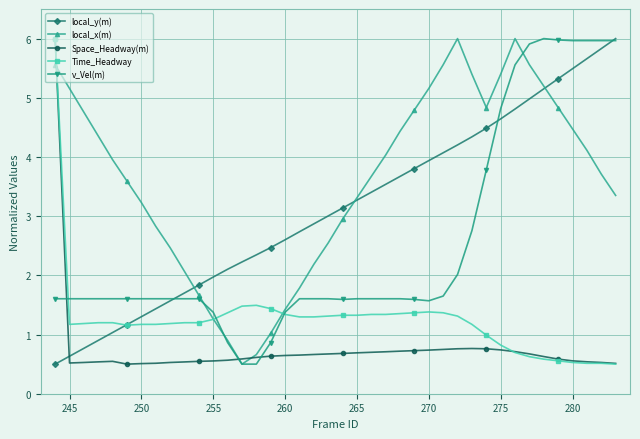

What is the minimum value for local_x(m)?

0.5